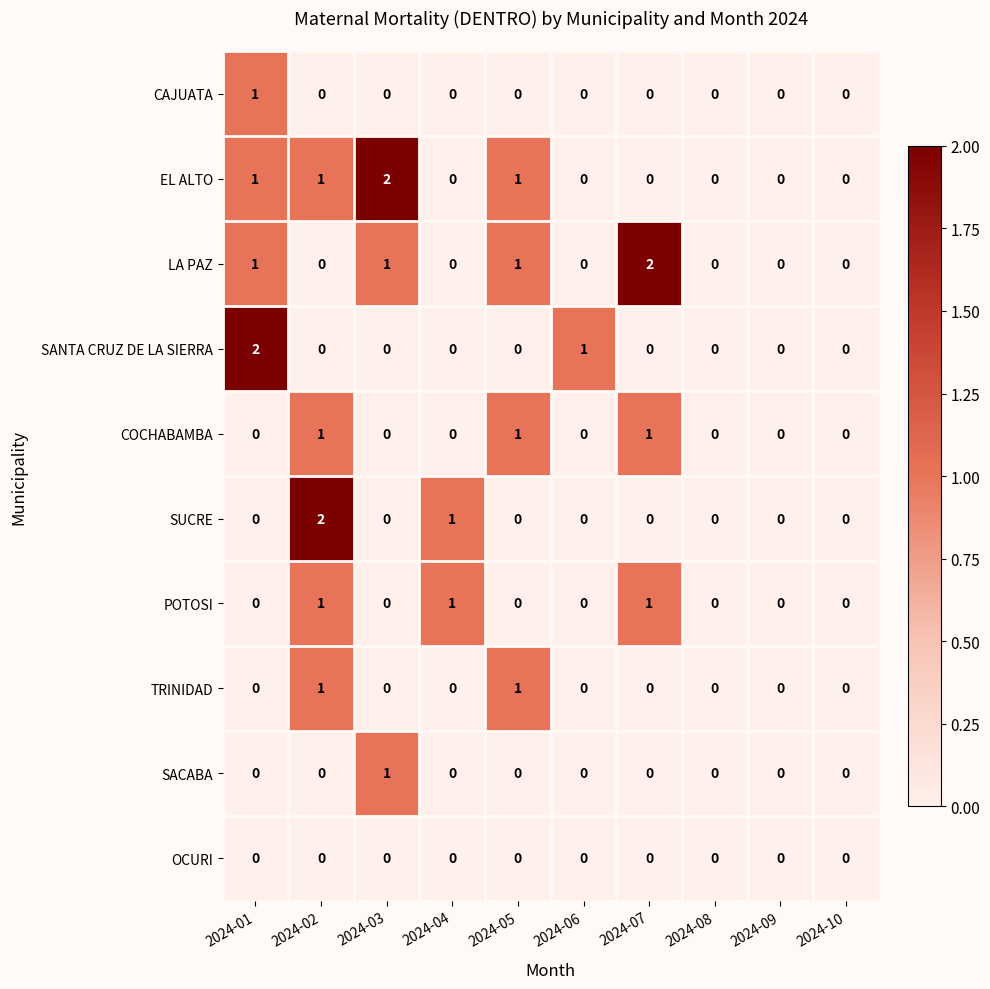

Count the SACABA values in the range 0 to 1.

10